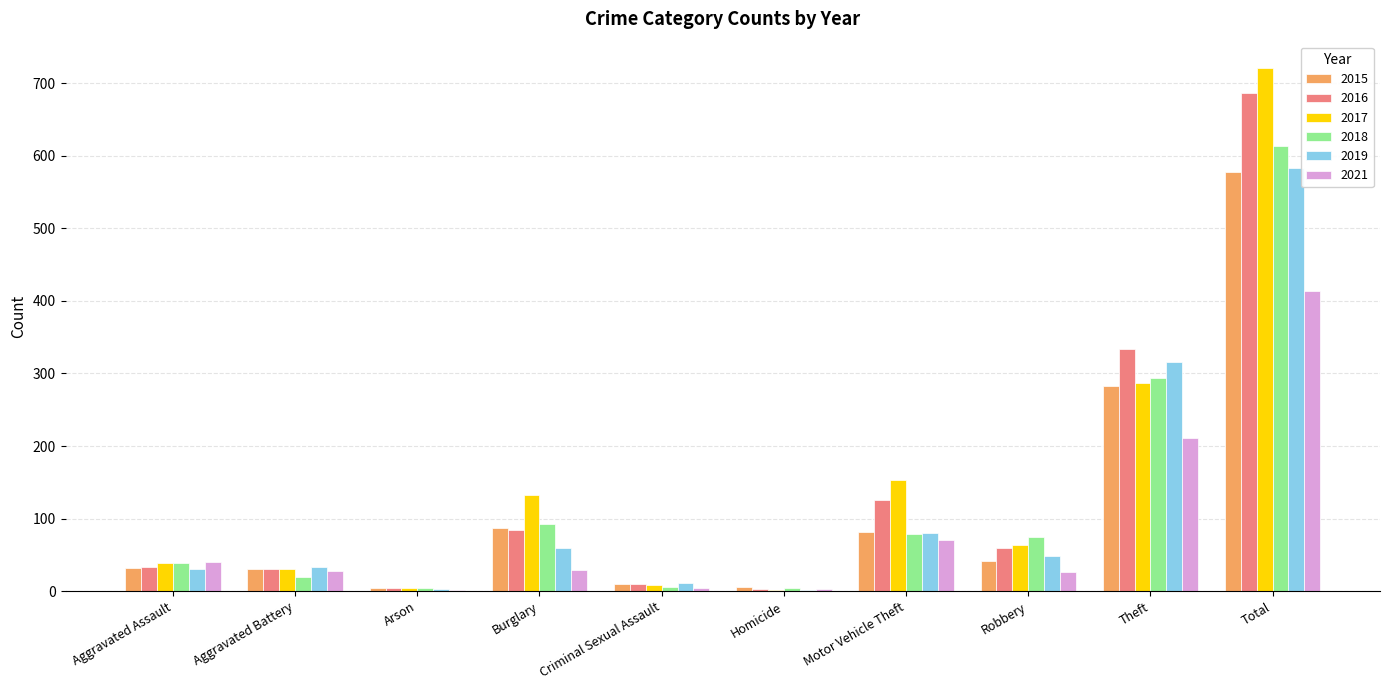

At which category is the sum across all series the highest?

Total